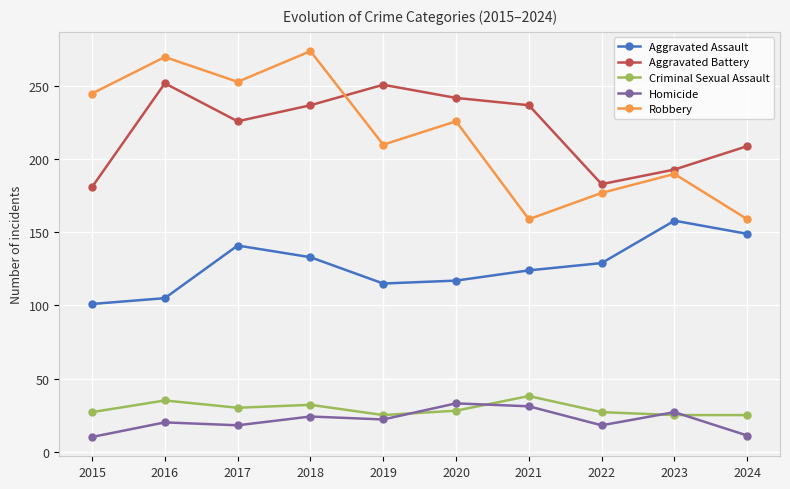

What is the smallest value displayed?

10